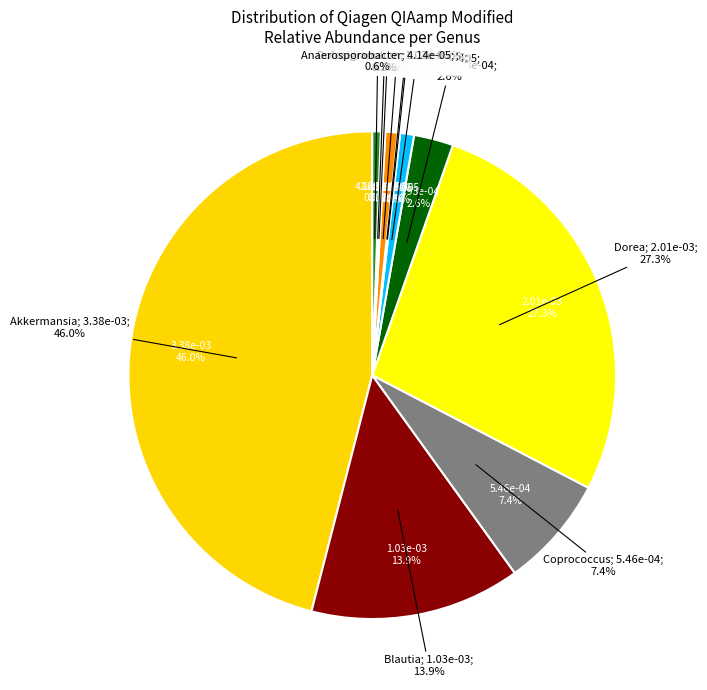

To the nearest percent, what percentage of the pie is Dialister?

3%